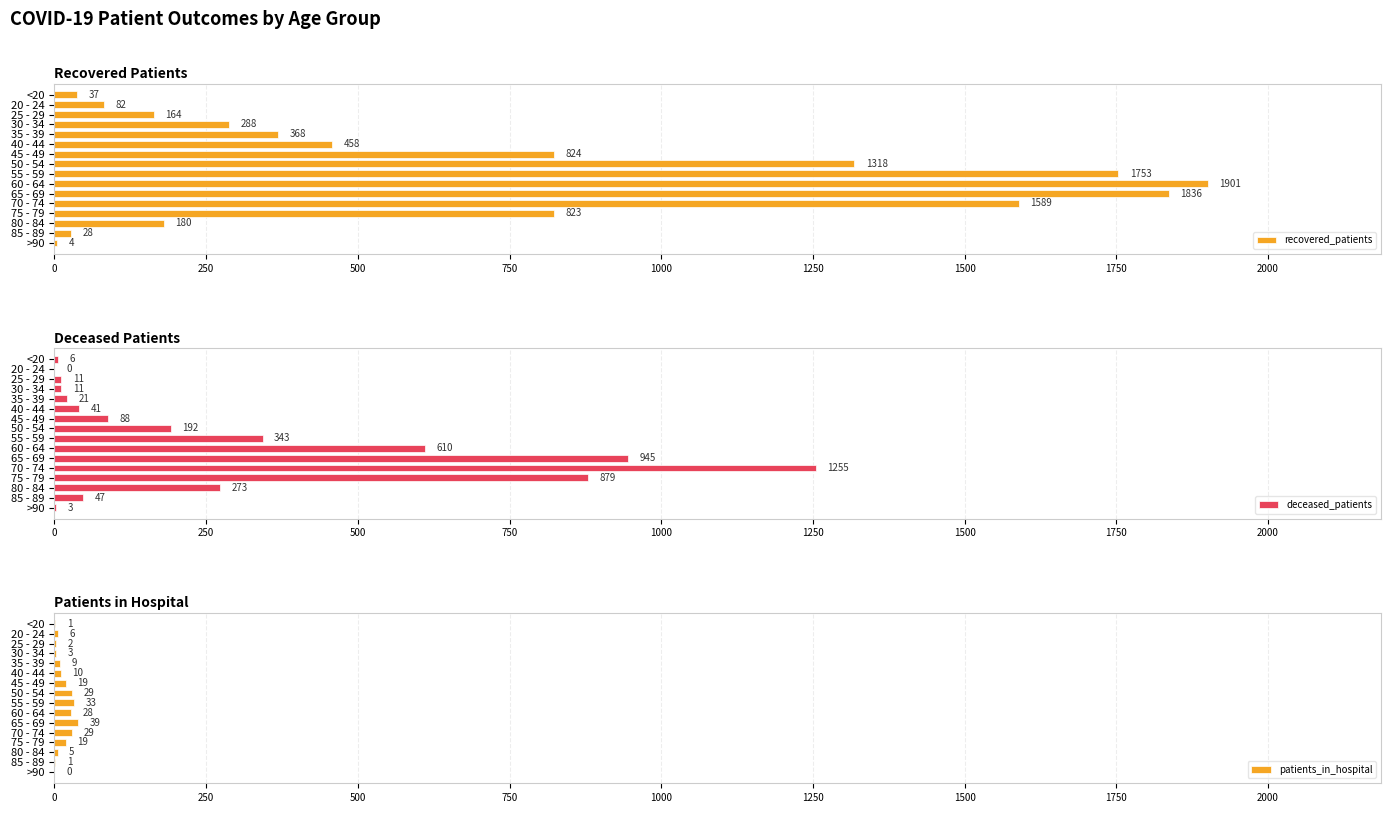

True or false: recovered_patients has a value of 37 at <20.

True